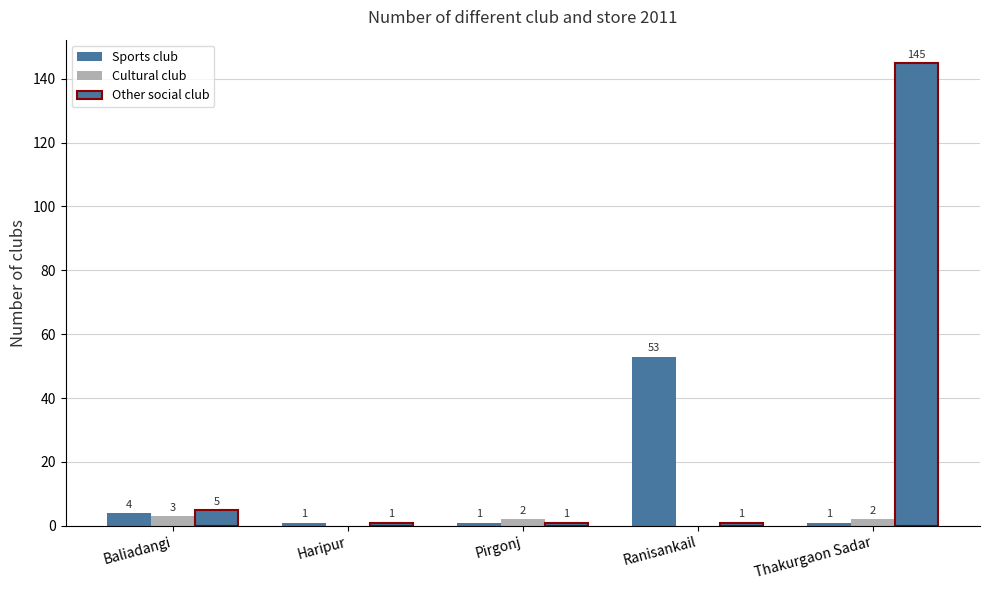

Is it true that Other social club equals 1 at Pirgonj?

True